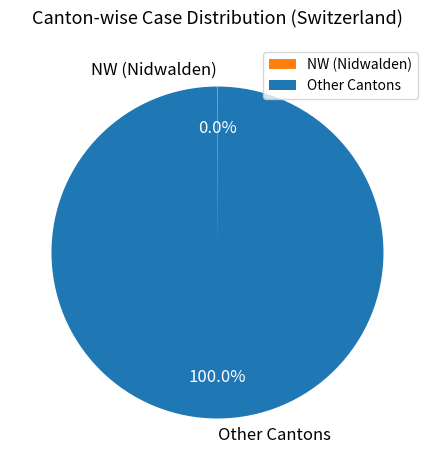

Which category has the biggest portion of the pie?

Other Cantons